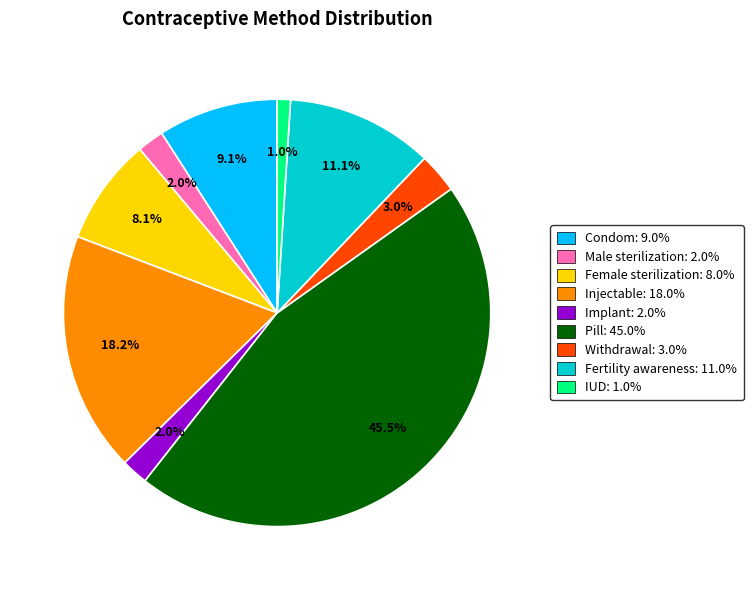

How many slices are in this pie chart?

9